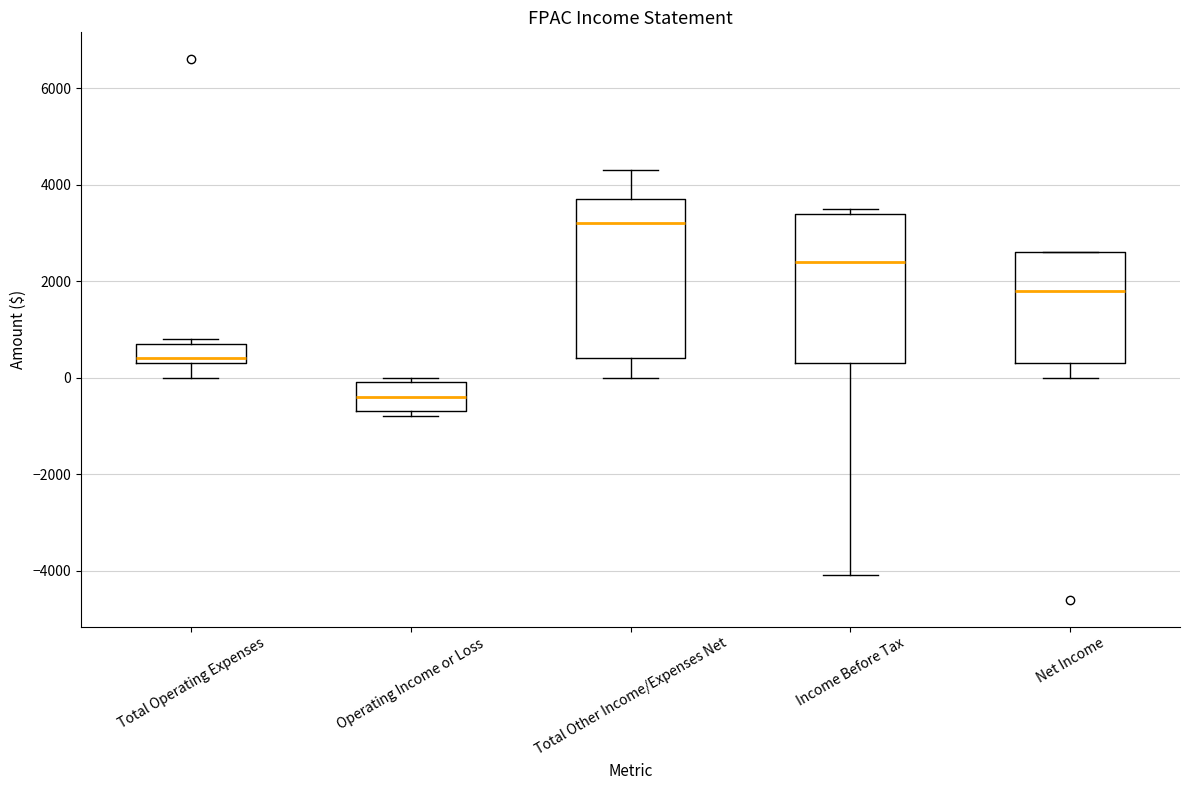

Reading left to right, read every box against the y-axis: the position of its median line, the range the box covers, and the ends of its whiskers. The values are not printed on the chart, so give them approximately, as read against the axis.

Total Operating Expenses: median 400 (just above the box's lower edge), box 400 to 800, whiskers 0 to 800 (just above the box's upper edge)
Operating Income or Loss: median -400, box -600 to 0, whiskers -800 to 0 (just above the box's upper edge)
Total Other Income/Expenses Net: median 3200, box 400 to 3800, whiskers 0 to 4400
Income Before Tax: median 2400, box 400 to 3400, whiskers -4000 to 3600
Net Income: median 1800, box 400 to 2600, whiskers 0 to 2600